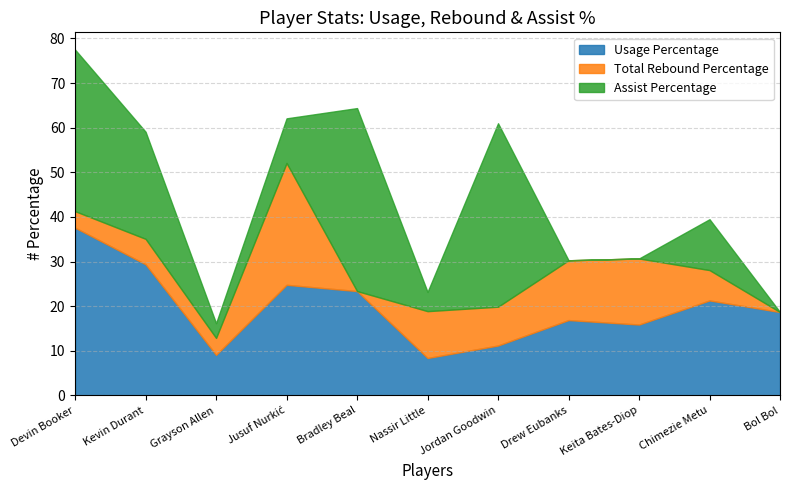

Between Bradley Beal and Bol Bol, which series saw the biggest shift?

Assist Percentage